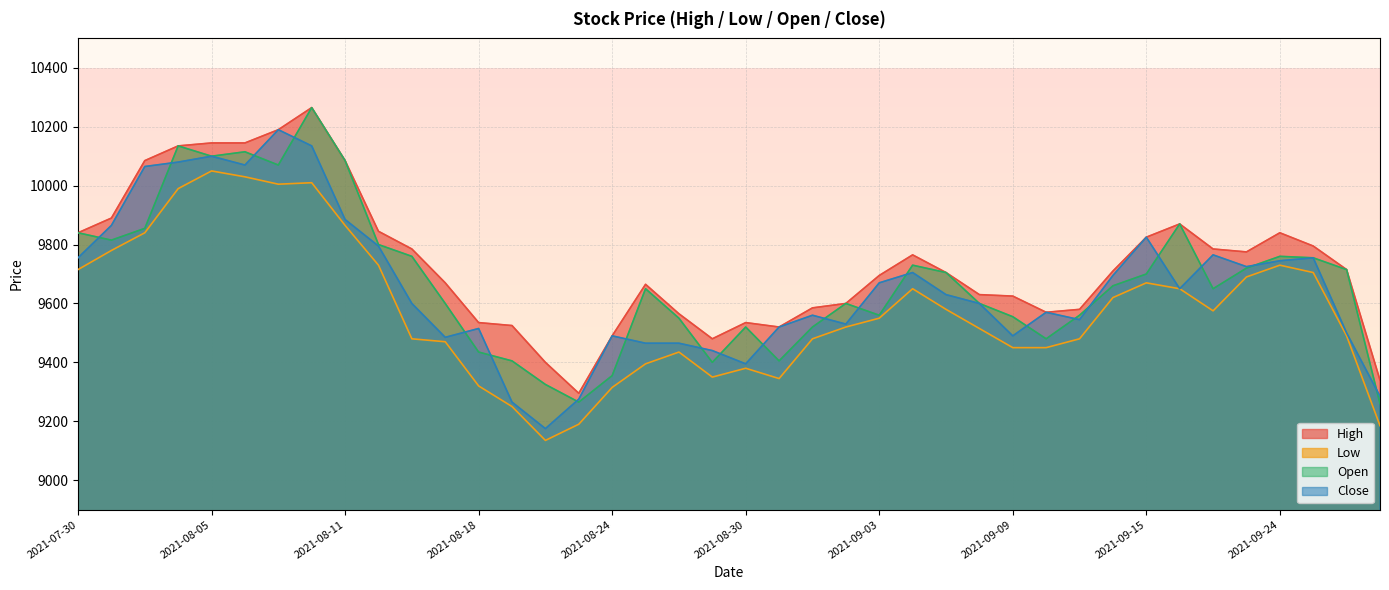

Which series has the largest total across all categories?

High